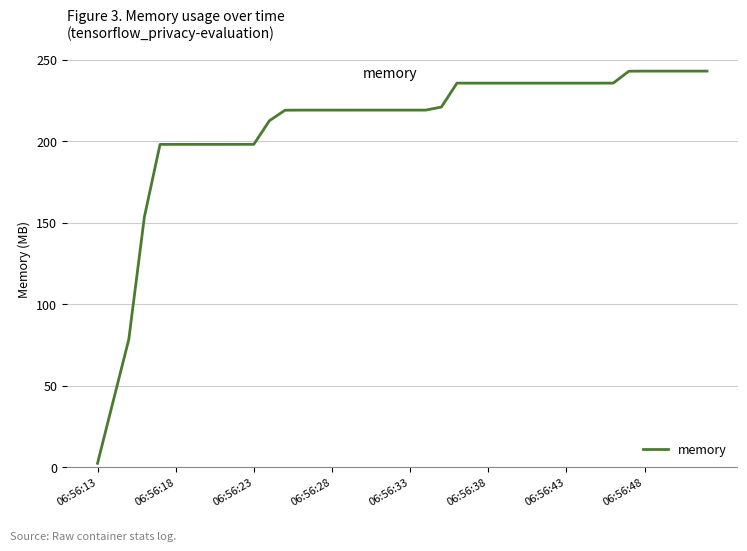

How many lines are shown in the chart?

1